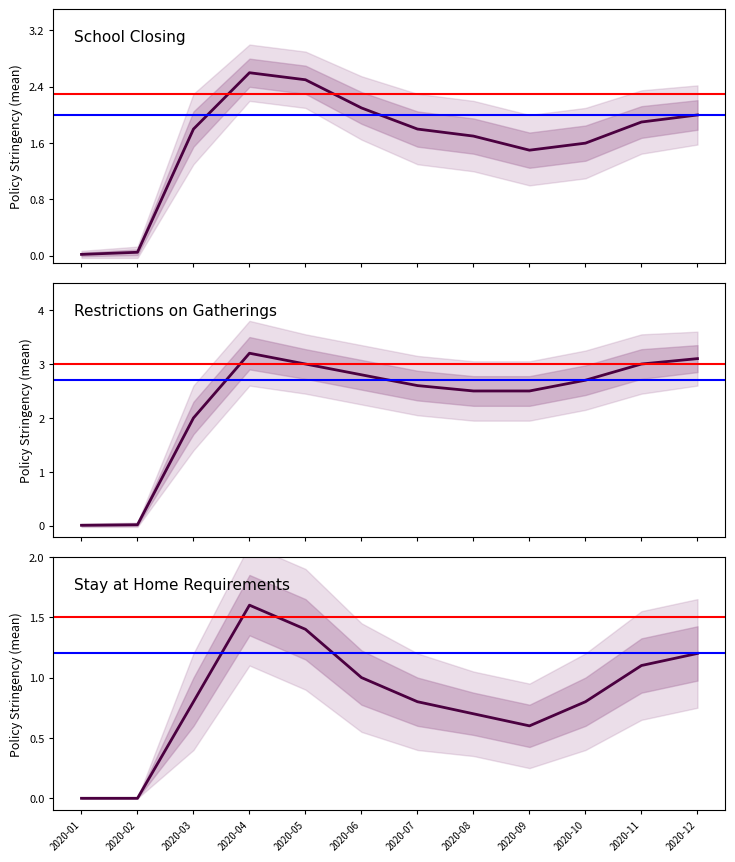

True or false: C1_School closing and C5_Close public transport cross at least once.

False